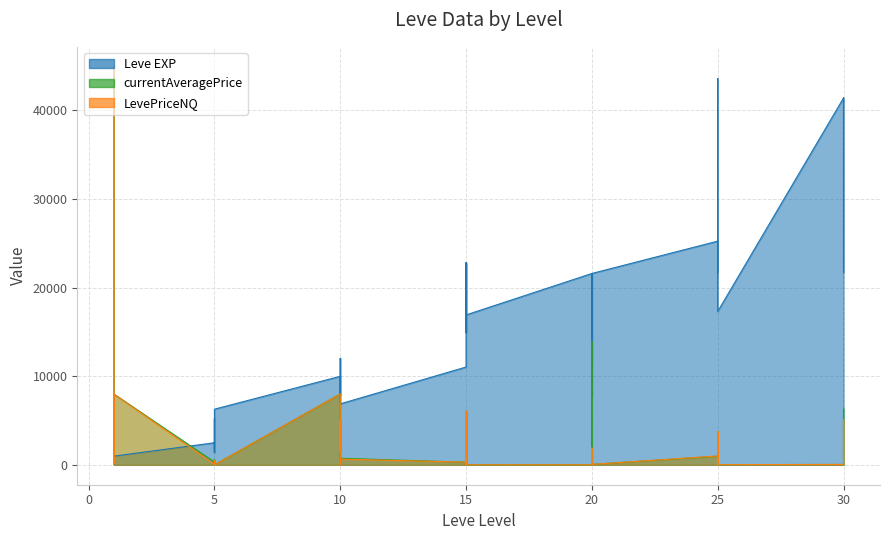

What are all the series names shown in the legend?

Leve EXP, currentAveragePrice, LevePriceNQ